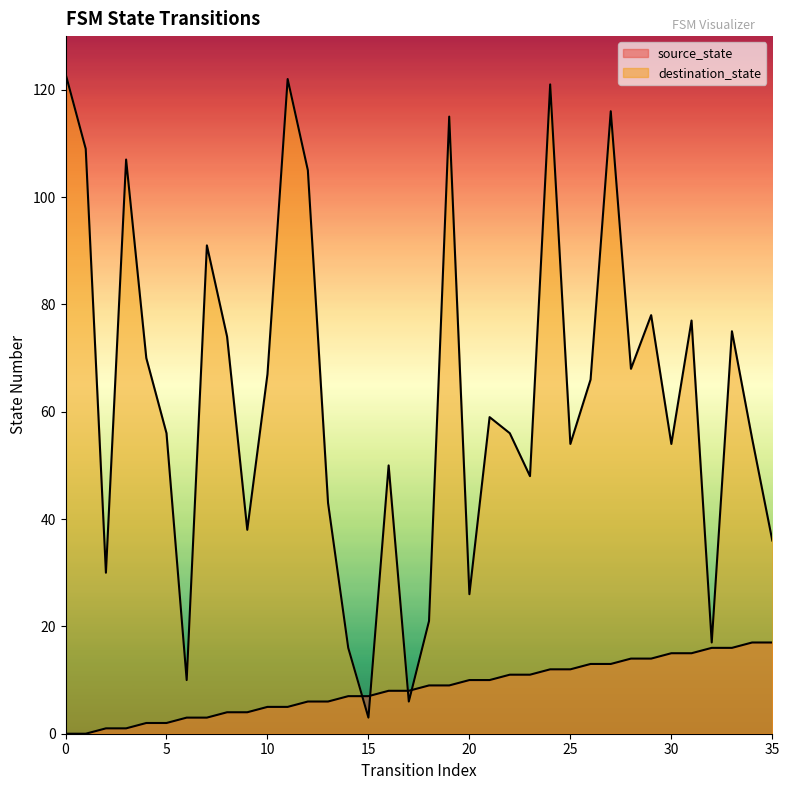

What is the difference between the second highest and second lowest values in the destination_state series?

116